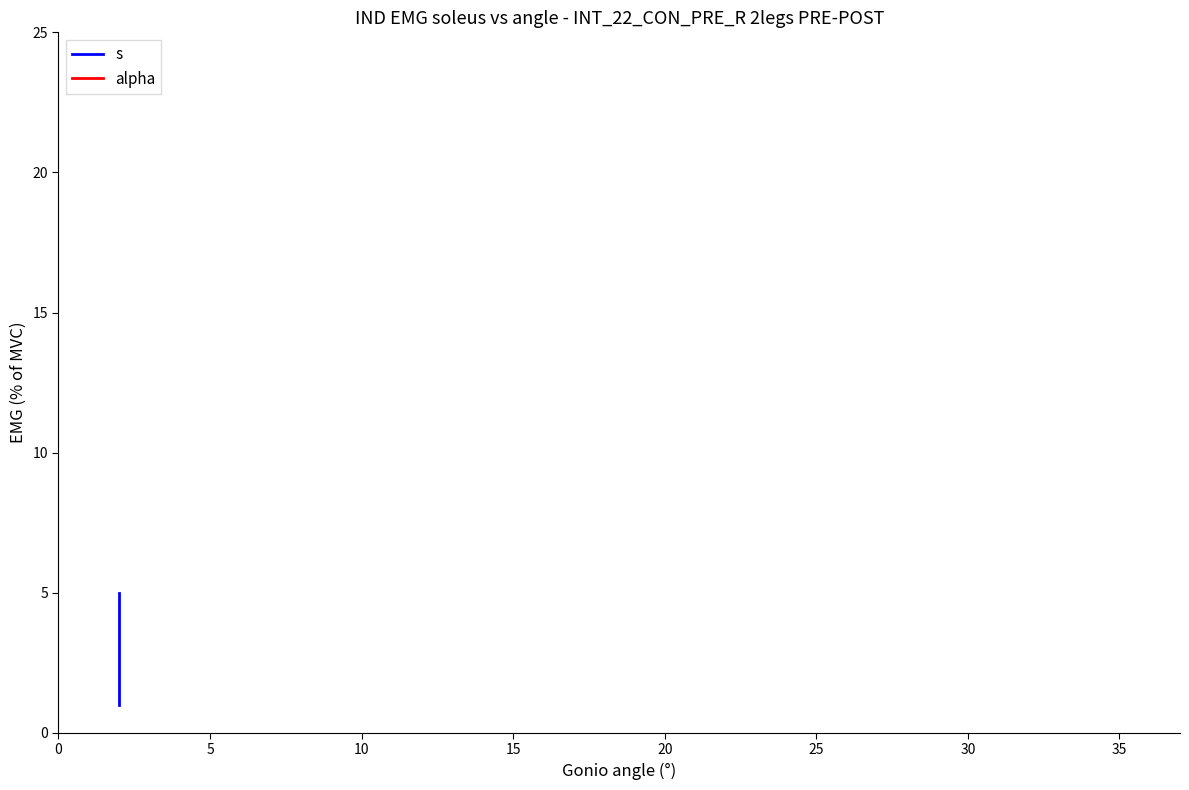

Is it true that alpha equals 1 at 0?

True